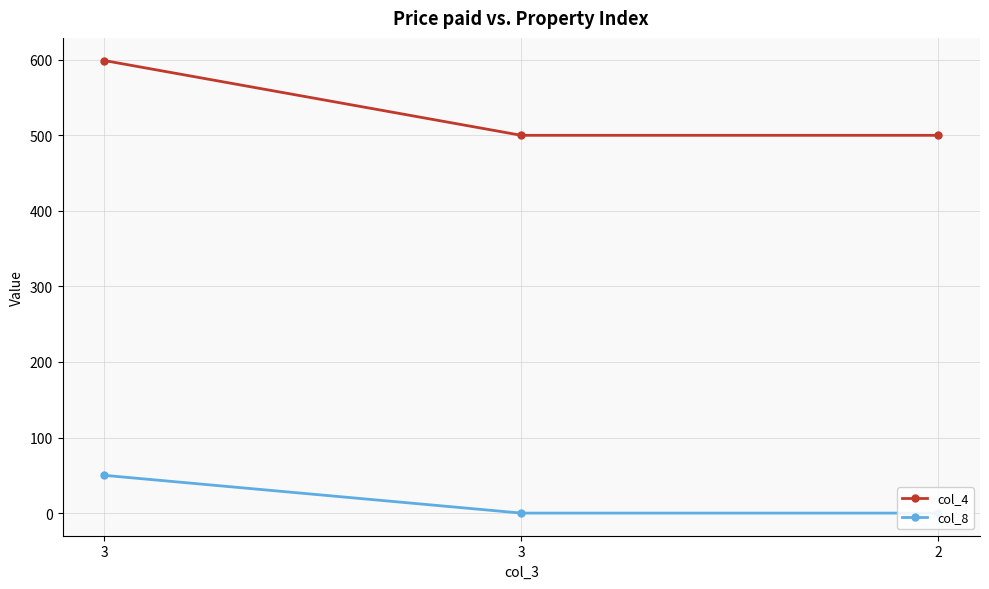

Which series has the largest total across all categories?

col_4